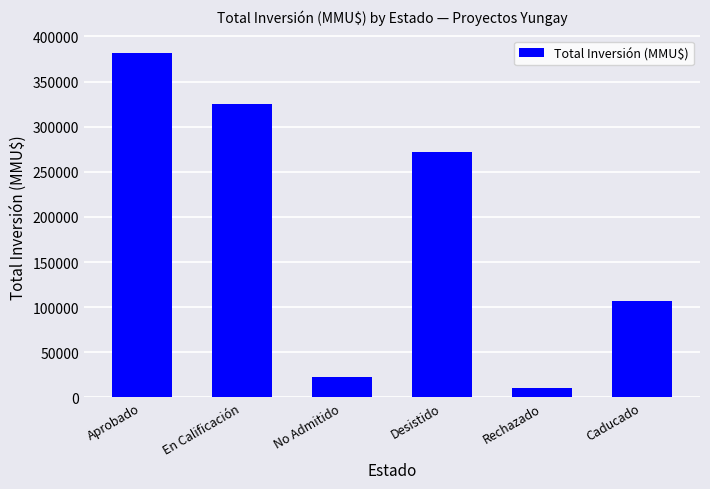

Approximately how many times larger is the value at Desistido compared to Caducado?

2.5